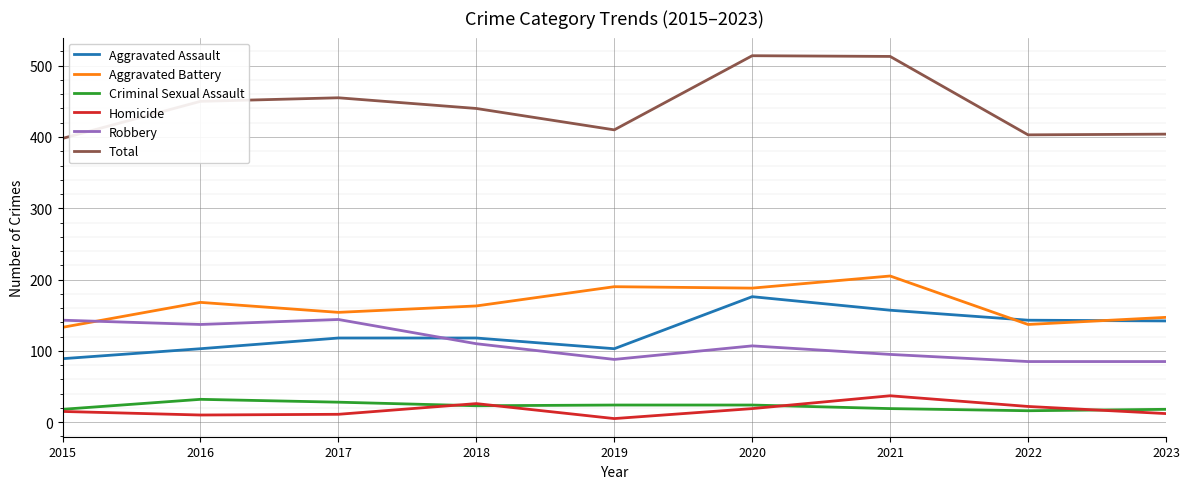

True or false: Aggravated Assault and Homicide intersect in this chart.

False